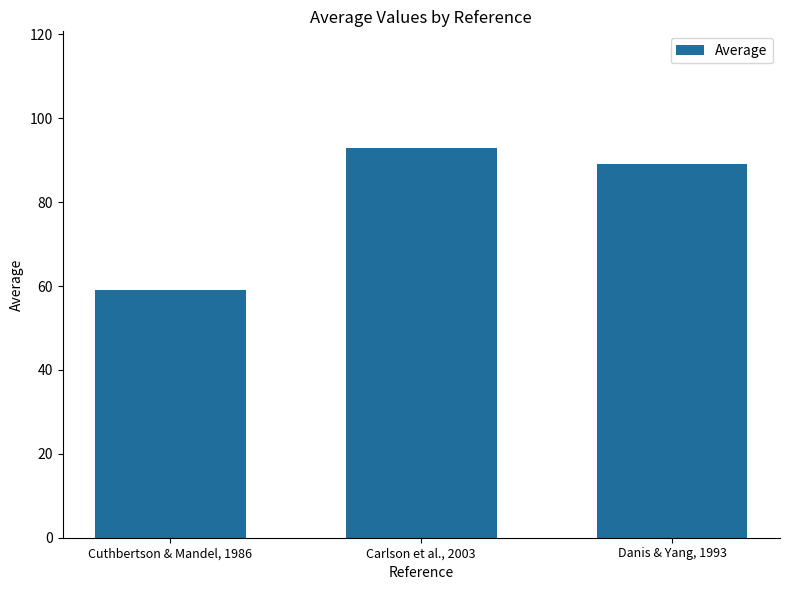

What position from the left is Carlson et al., 2003?

2